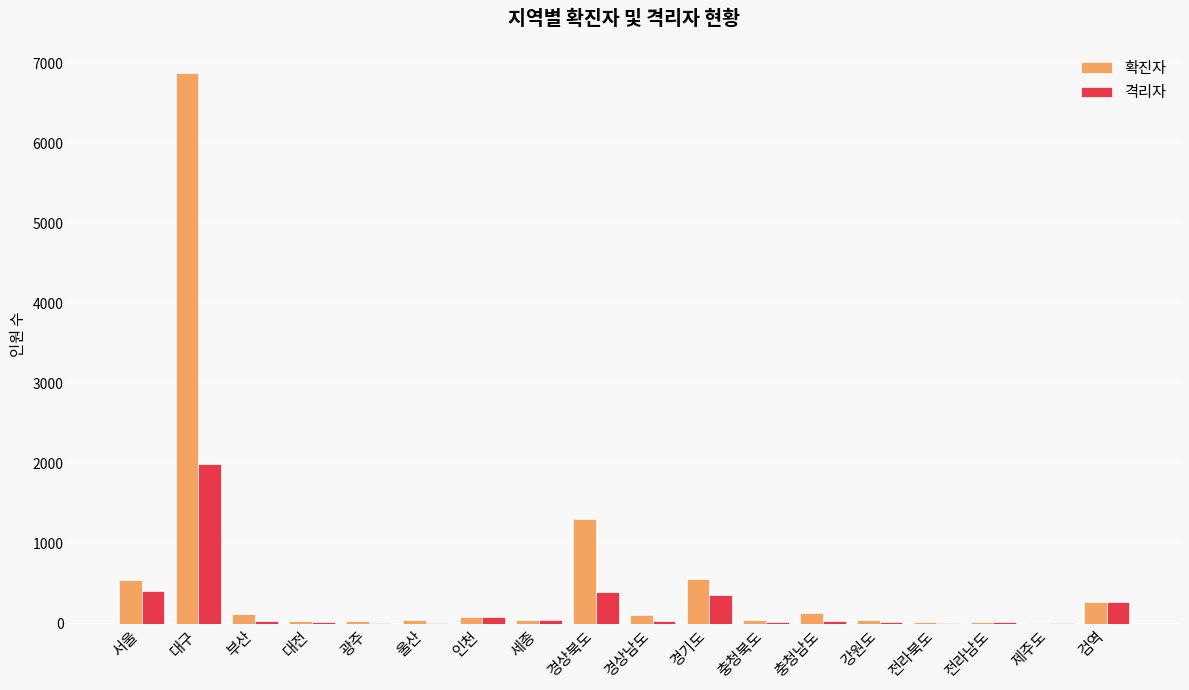

Is it true that 격리자 equals 1993 at 대구?

True